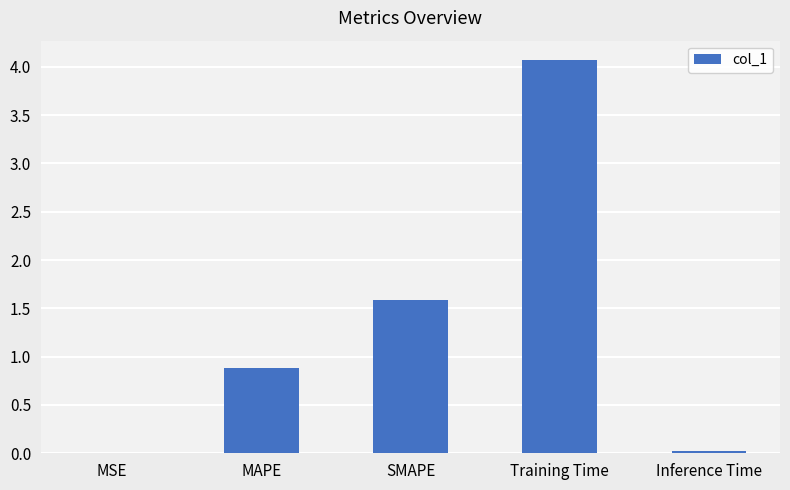

Between Inference Time and SMAPE, which is larger?

SMAPE